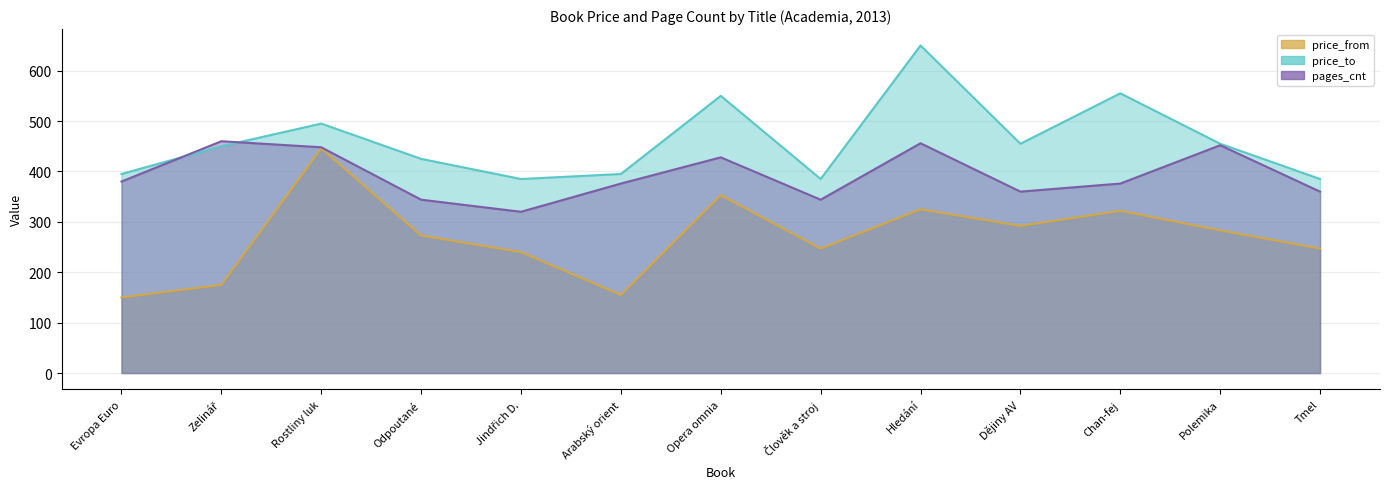

Is the value of pages_cnt at Arabský orient greater than the value of price_to at Zelinář?

No